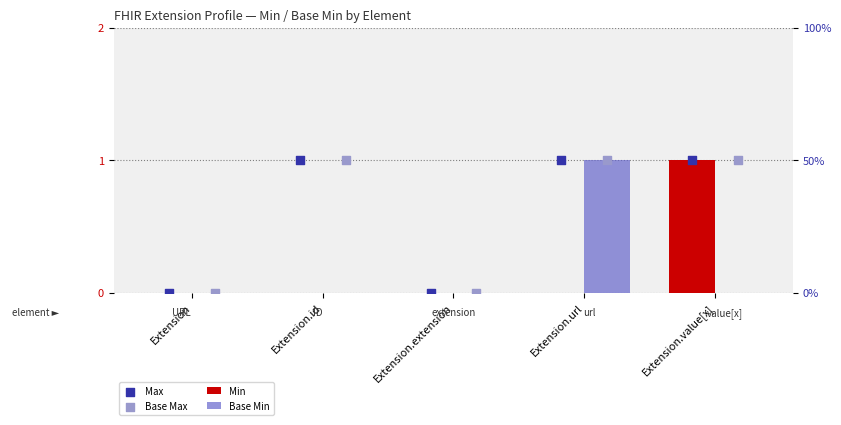

At how many categories does at least one series exceed 0?

3